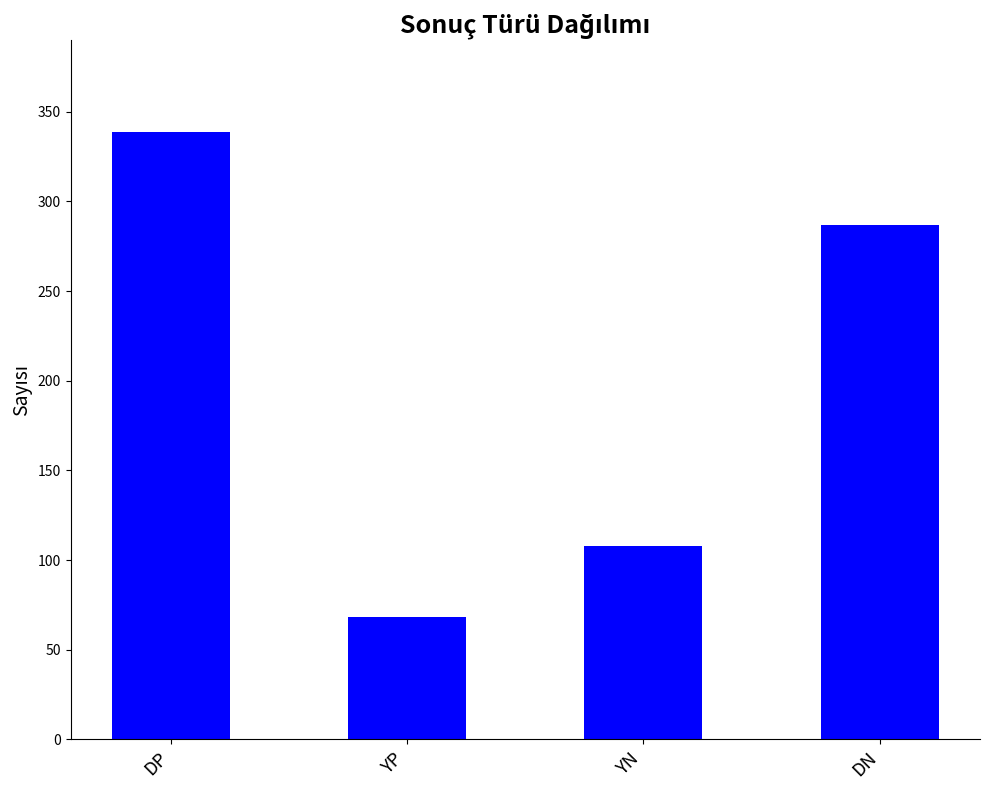

What is the label of the 2nd bar from the left?

YP